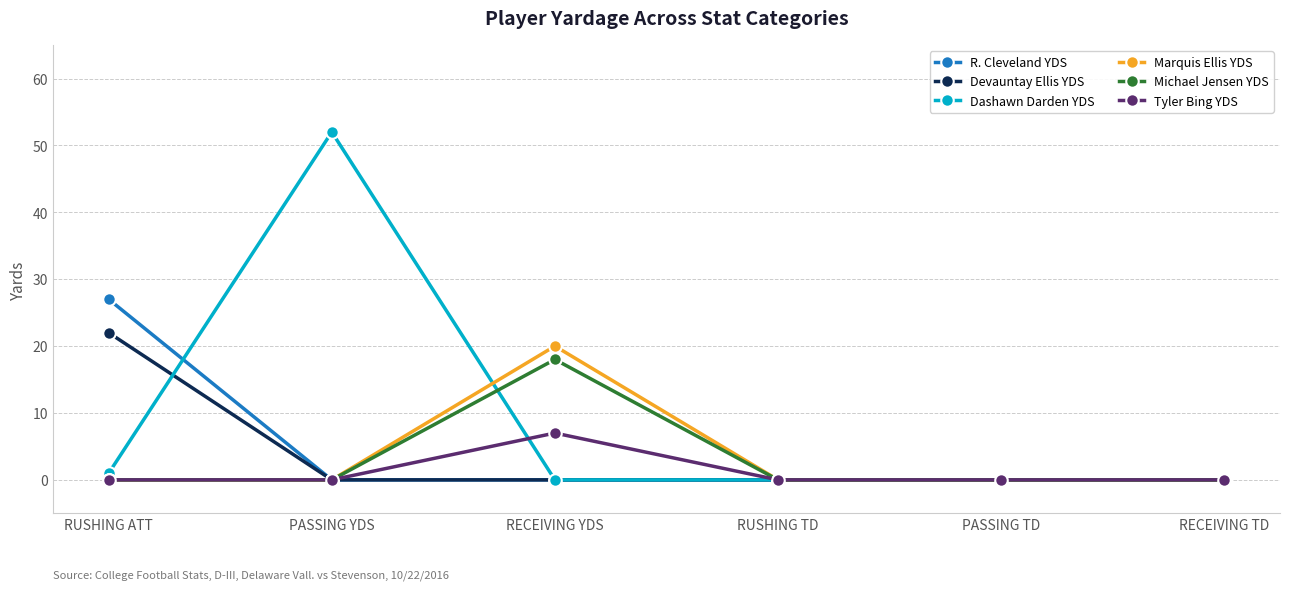

Does the chart have visible grid lines?

Yes